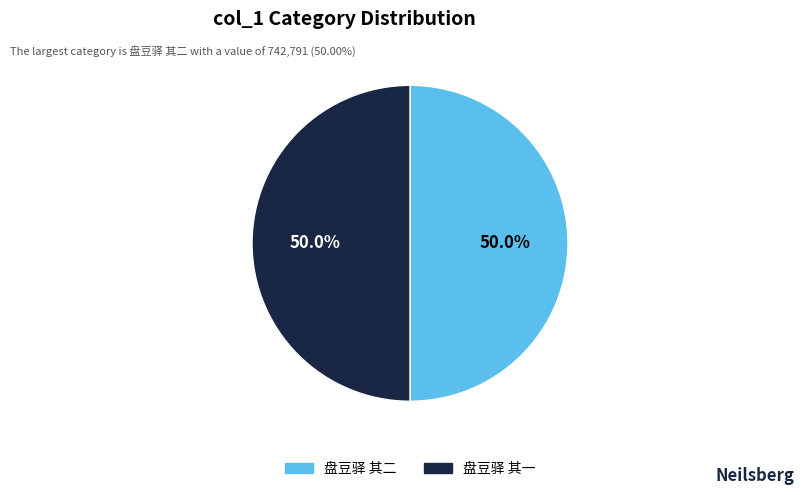

How much of the chart is everything except 盘豆驿 其二?

50.0%